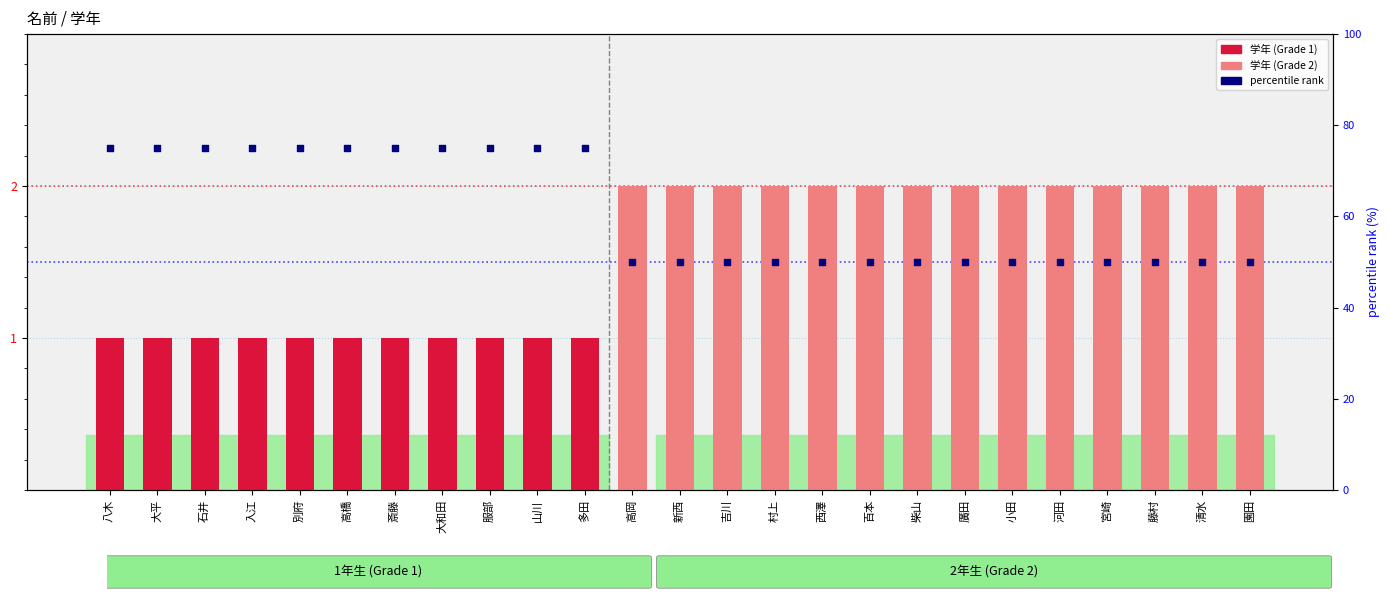

Which series contains the lowest Y value?

学年